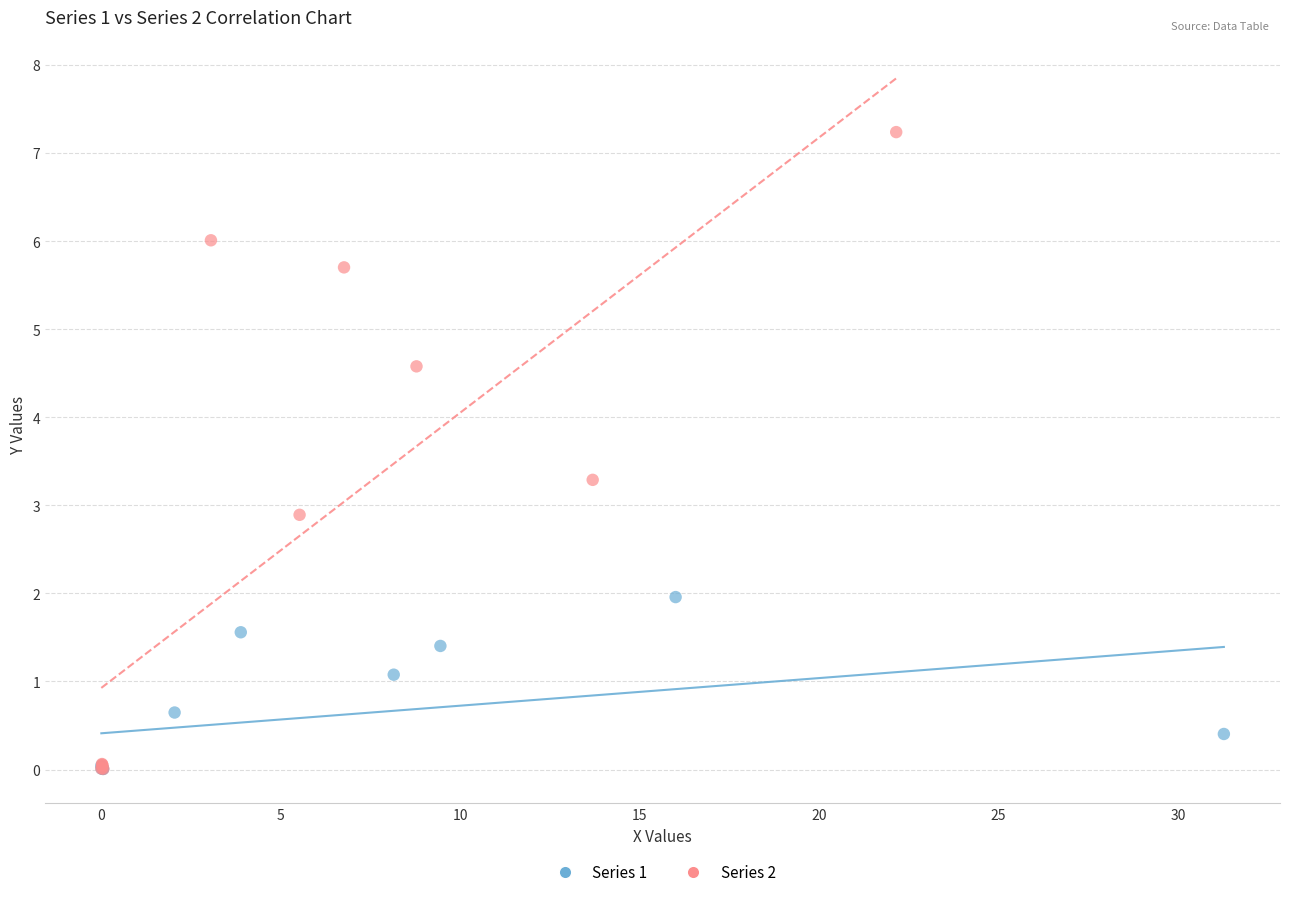

Which series contains the highest Y value?

Series 2